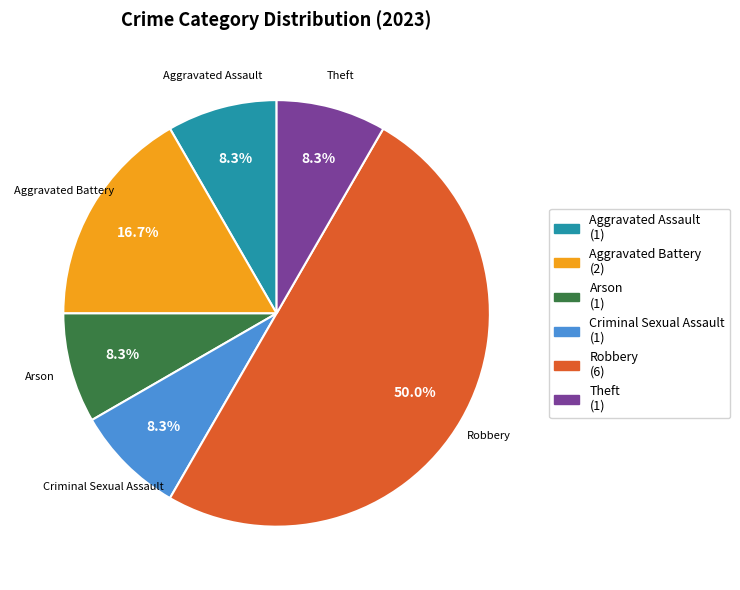

The Robbery slice represents 50% of the pie. True or false?

True